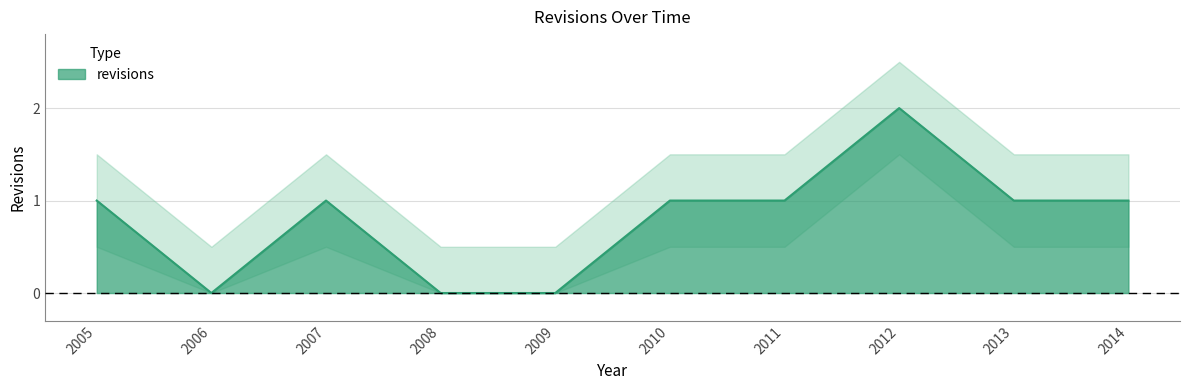

What is the difference between the maximum and minimum values?

2